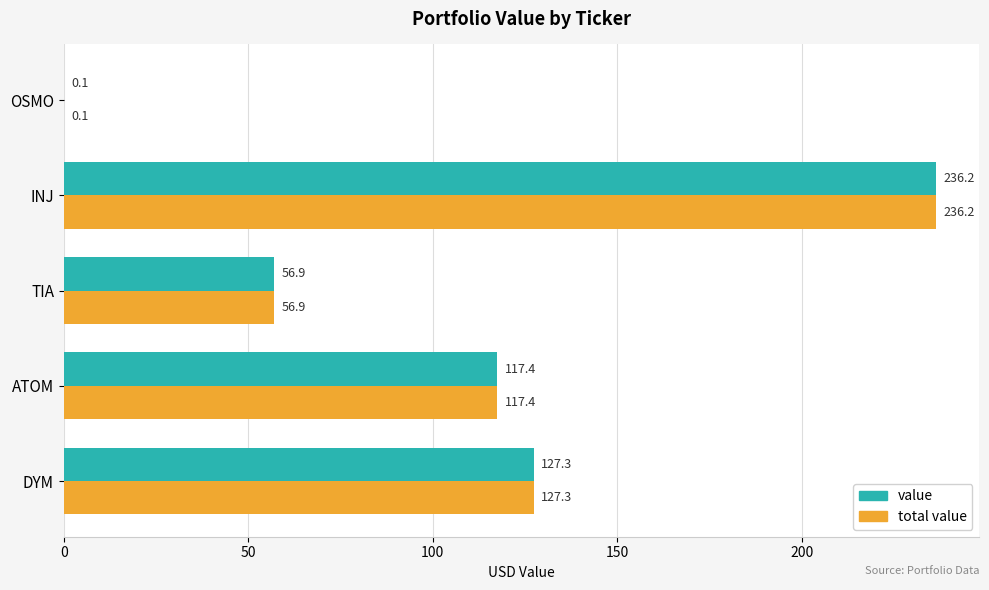

At which category is the sum across all series the highest?

INJ